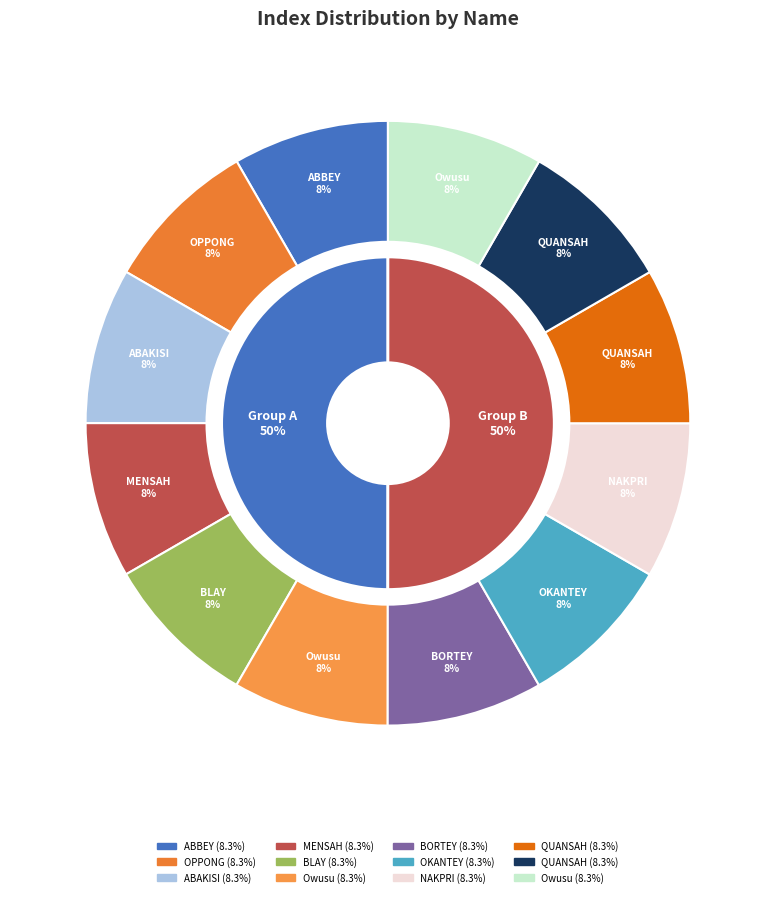

Is MENSAH, Ernest the majority of the pie?

No